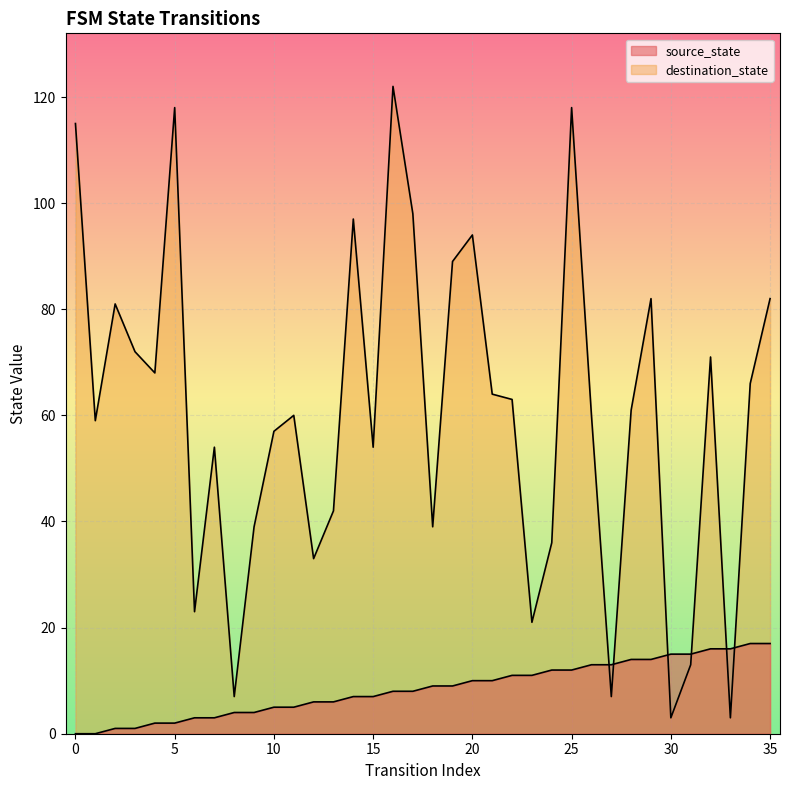

In destination_state, how many points are lower than both neighbors (excluding endpoints)?

11